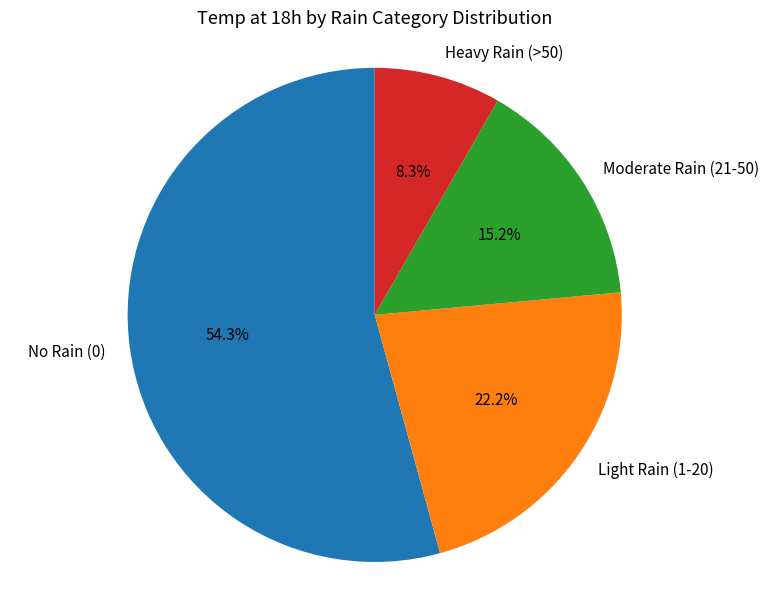

What is the majority slice?

No Rain (0)